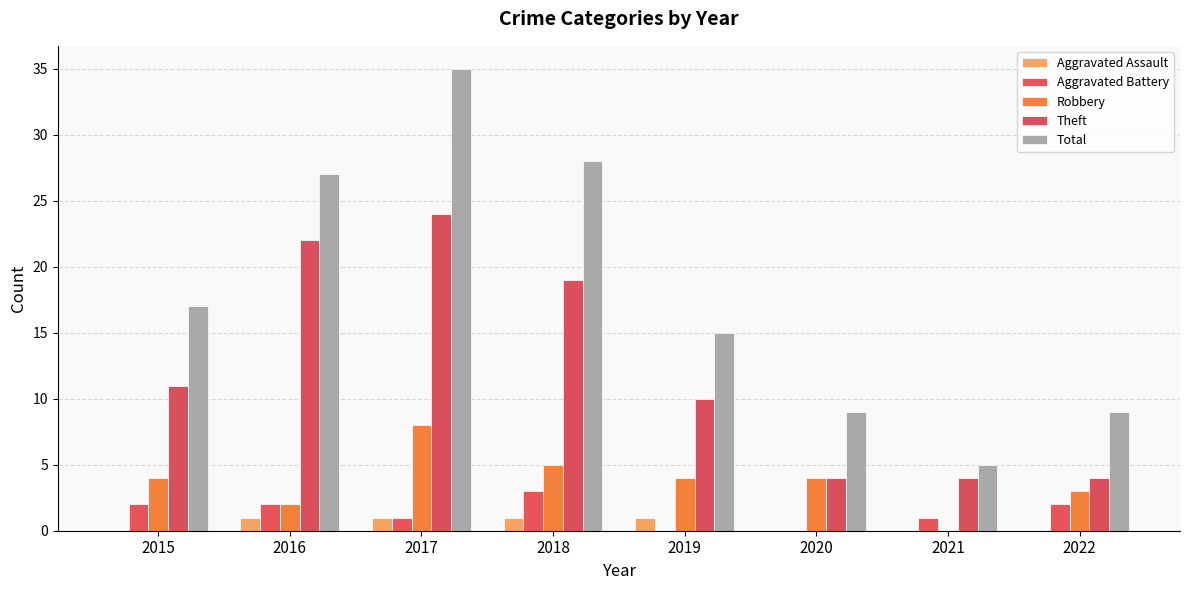

What are all the series names shown in the legend?

Aggravated Assault, Aggravated Battery, Robbery, Theft, Total